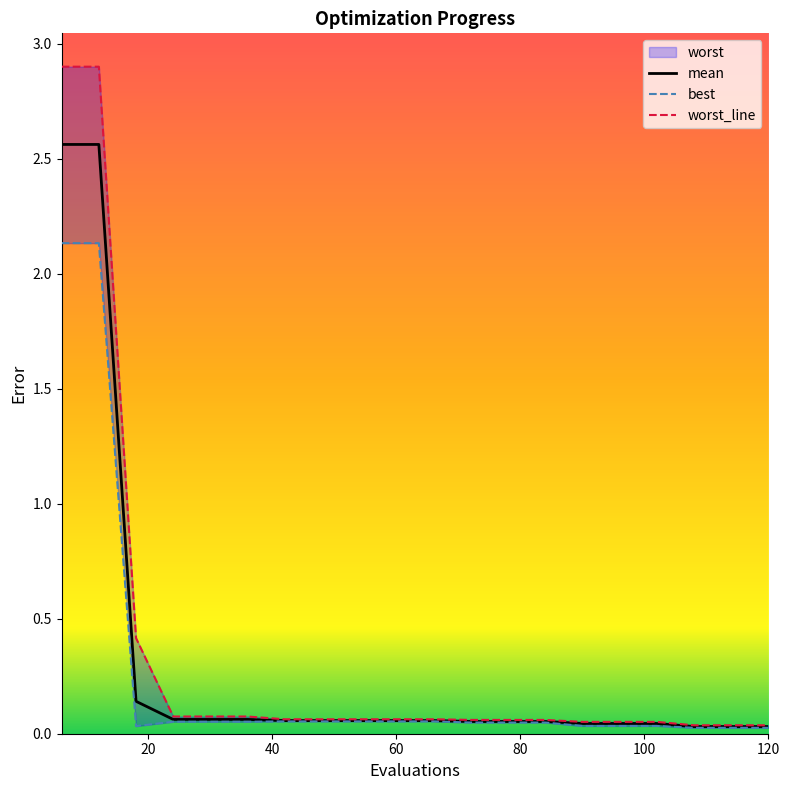

Is it true that best equals 0.0 at 24?

False